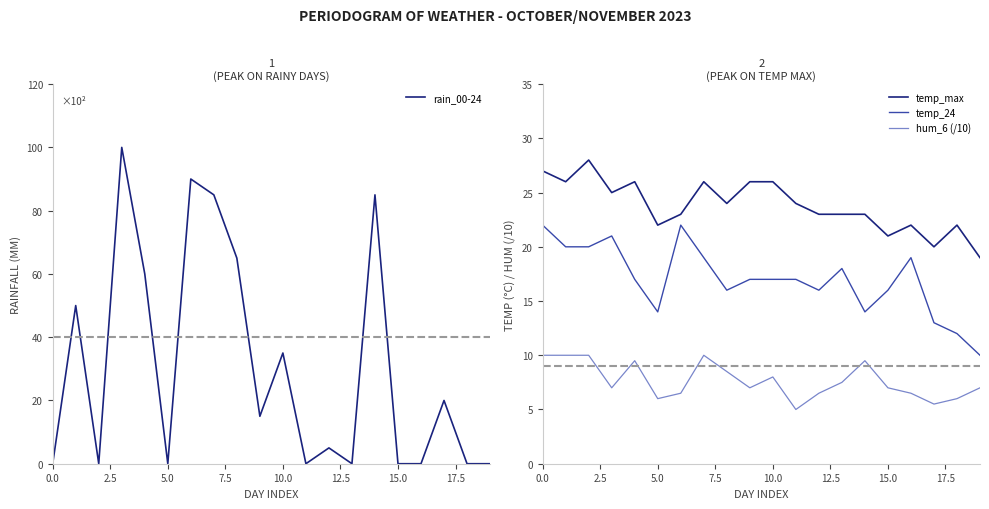

How many lines are shown in the chart?

4